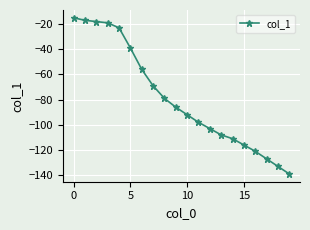

What is the greatest value displayed?

-15